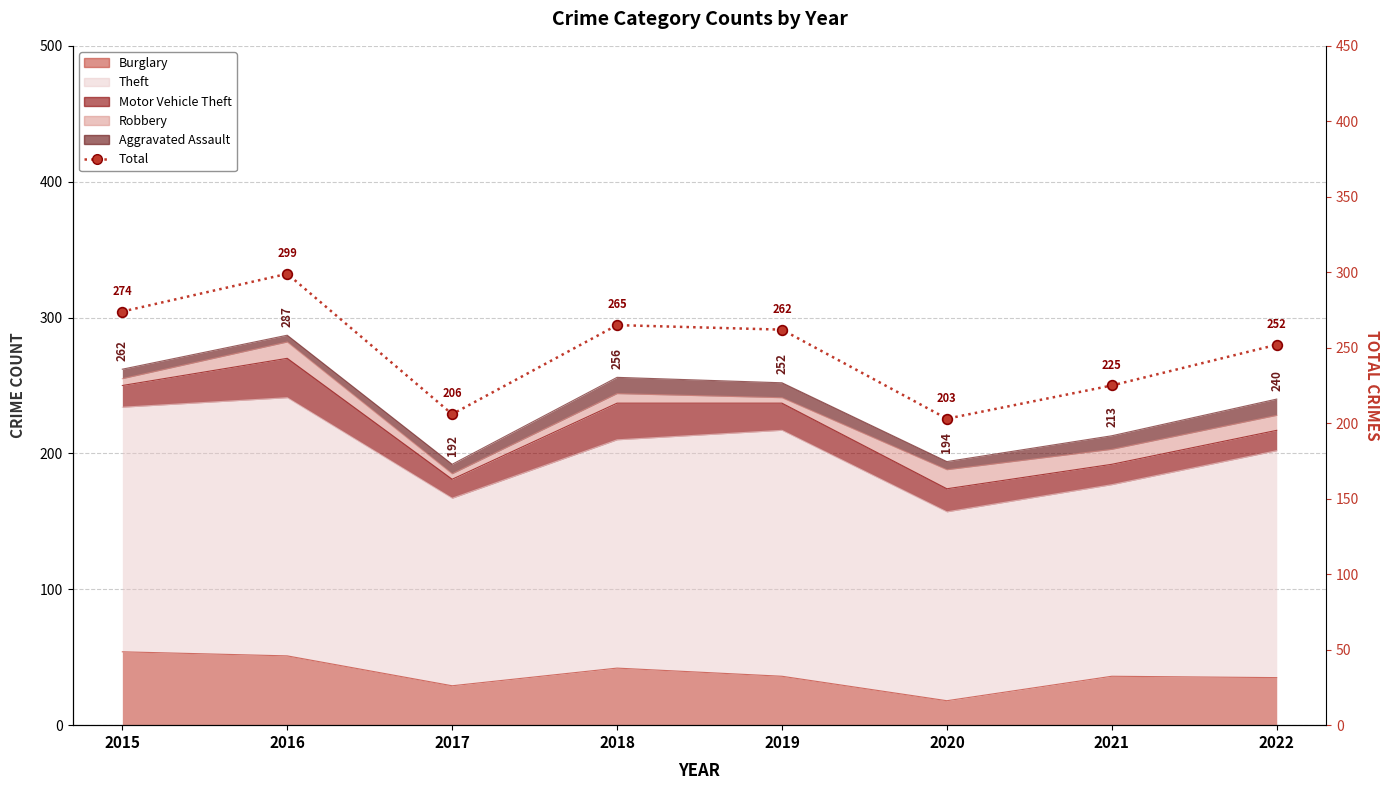

List the labels in order of value, smallest first.

2020, 2017, 2021, 2022, 2019, 2018, 2015, 2016